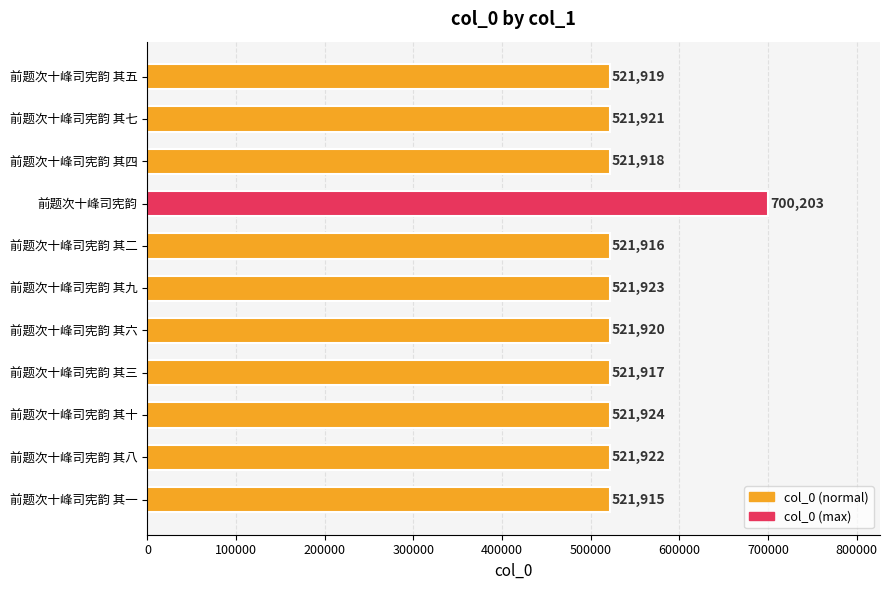

Count the number of data series in this chart.

1